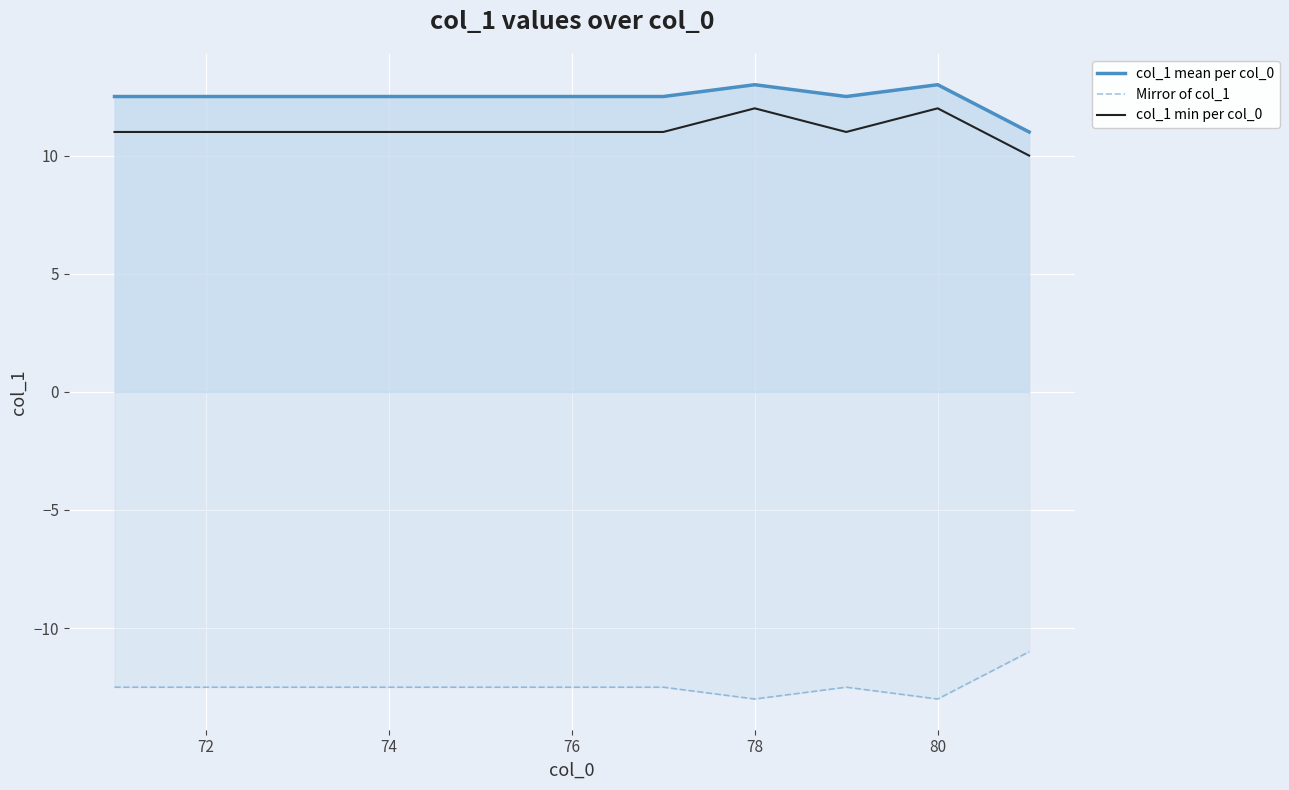

True or false: Mirror of col_1 and col_1 mean per col_0 intersect in this chart.

False